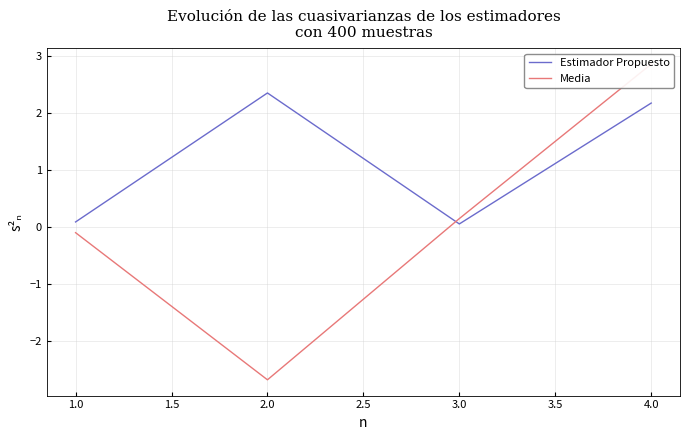

Where does the Estimador Propuesto series first go above 2?

2.0